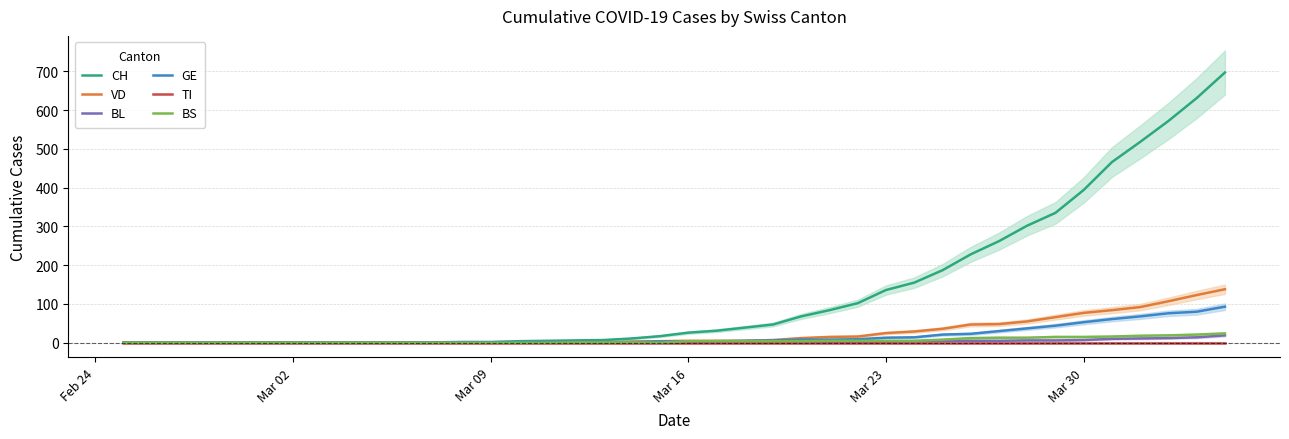

What is the value of the BL point at the 23rd from the left?

2